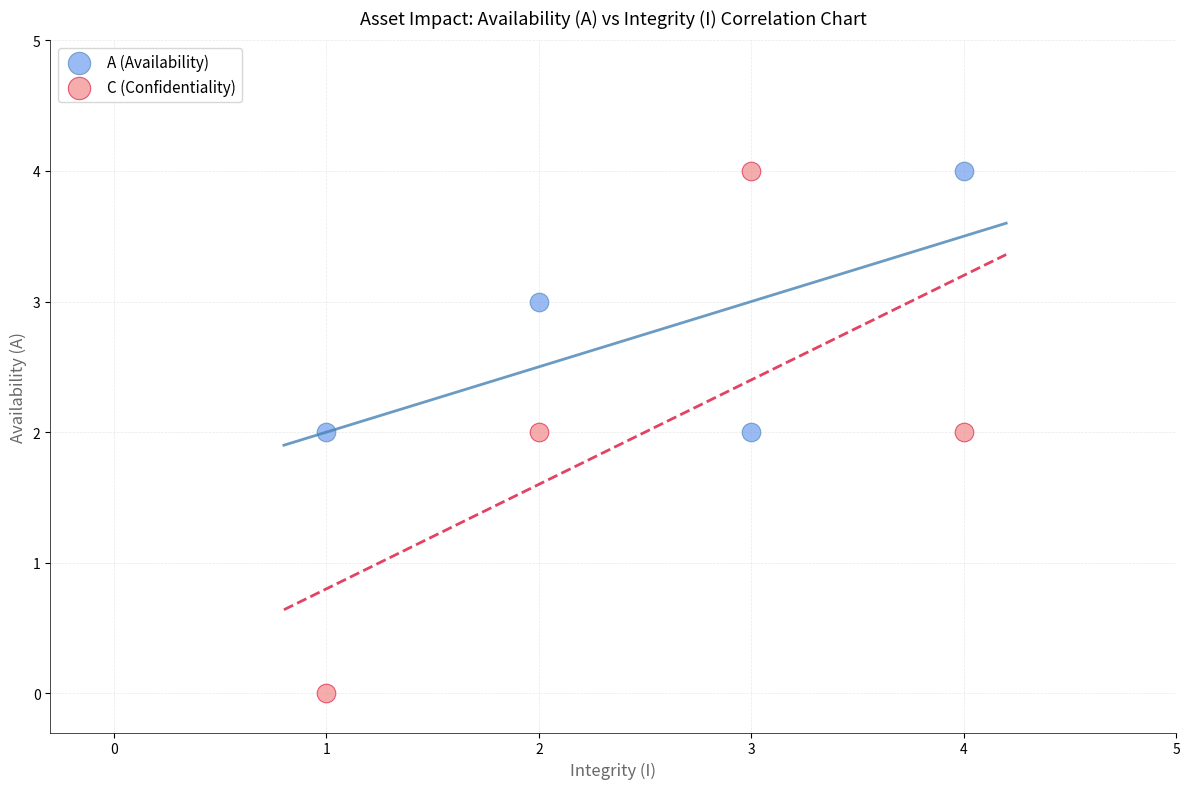

Which series reaches the minimum Y coordinate?

C (Confidentiality)